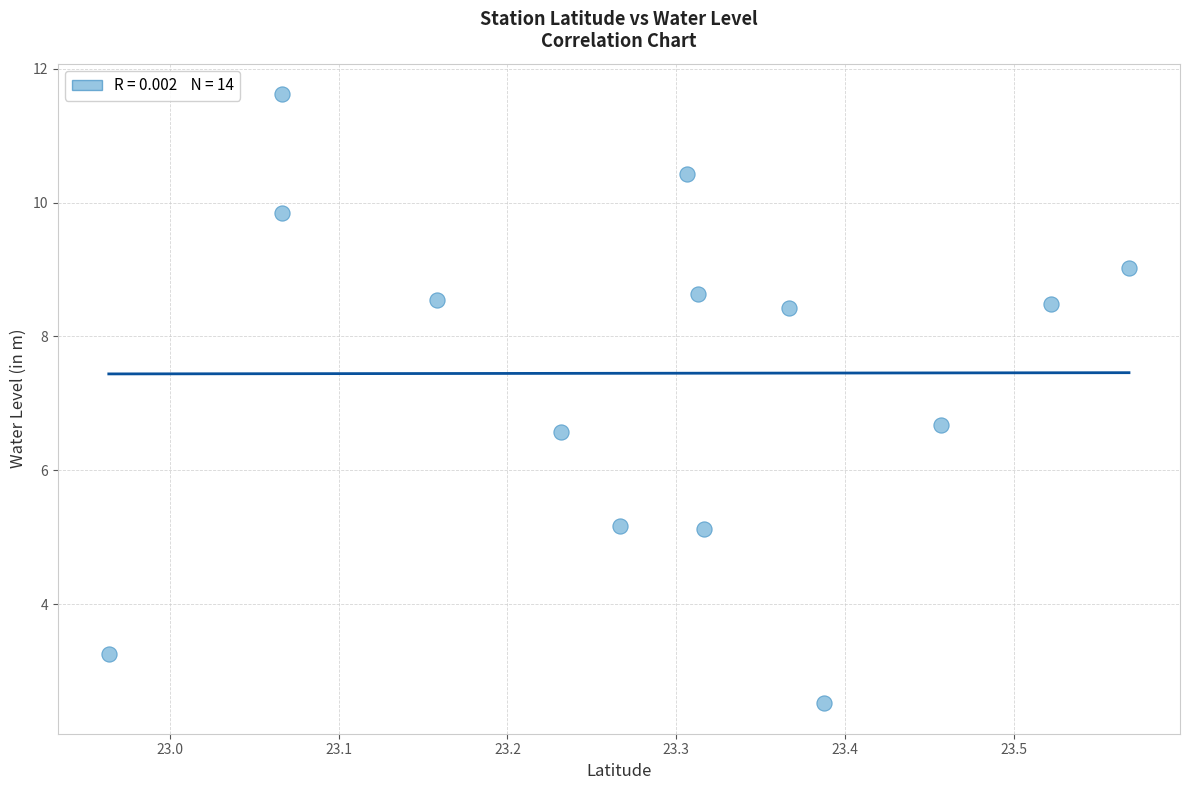

What is the range of X values (max minus min)?

0.6